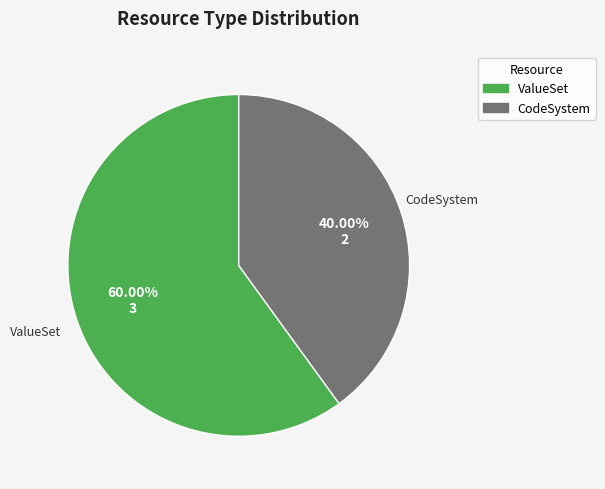

Which slice is the largest?

ValueSet